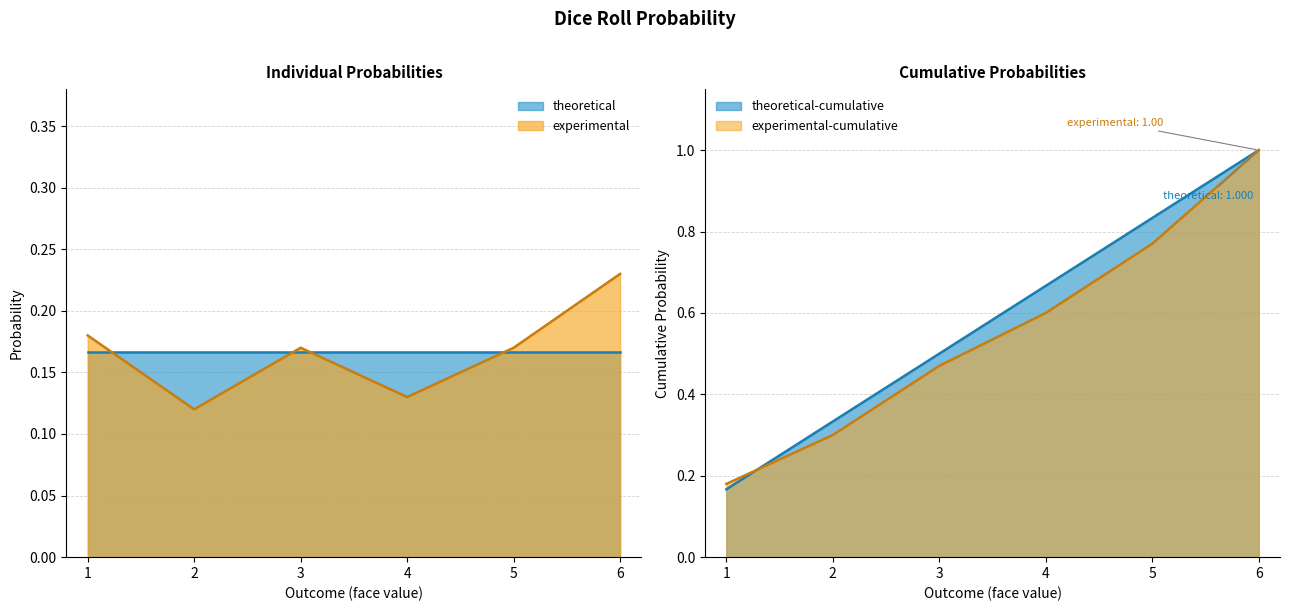

At which category is the sum across all series the highest?

6